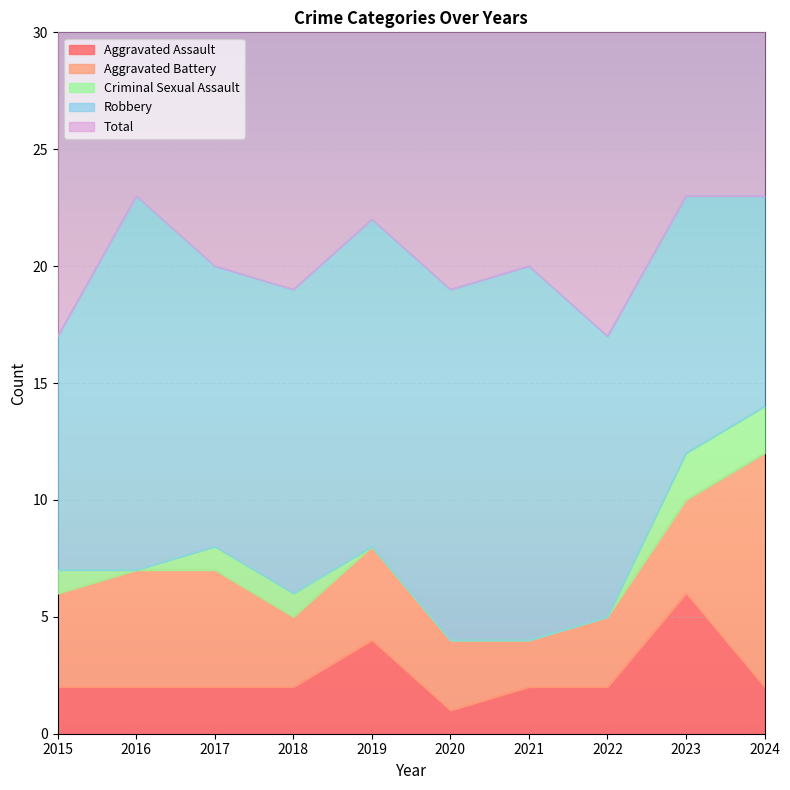

How many series are shown in this chart?

5